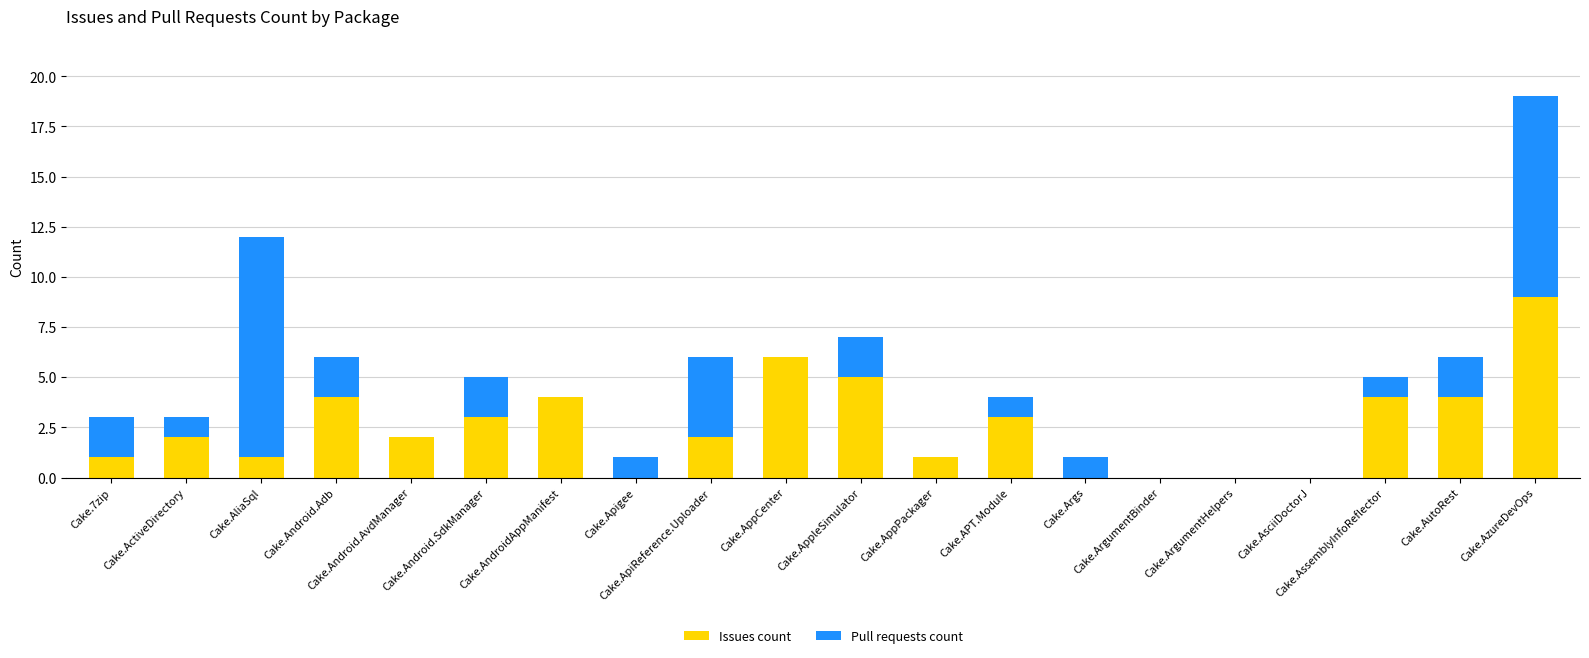

Are the bars horizontal?

No